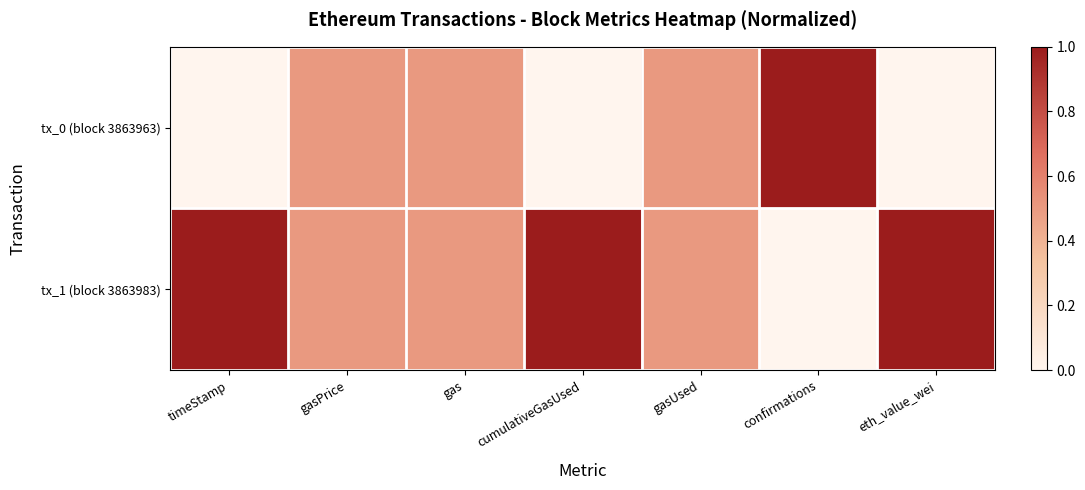

Reading right to left, extract all data points from this chart.

tx_0 (block 3863963): eth_value_wei=0.0	confirmations=1.0	gasUsed=0.5	cumulativeGasUsed=0.0	gas=0.5	gasPrice=0.5	timeStamp=0.0
tx_1 (block 3863983): eth_value_wei=1.0	confirmations=0.0	gasUsed=0.5	cumulativeGasUsed=1.0	gas=0.5	gasPrice=0.5	timeStamp=1.0